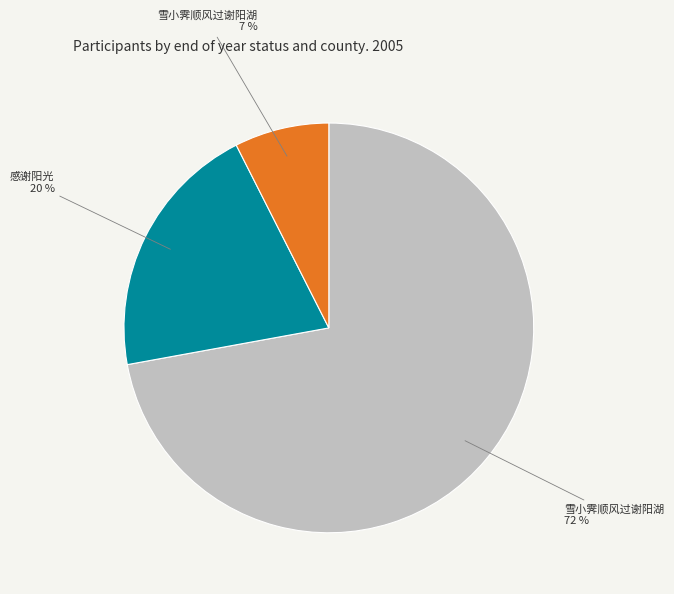

Does any single category account for the majority?

Yes